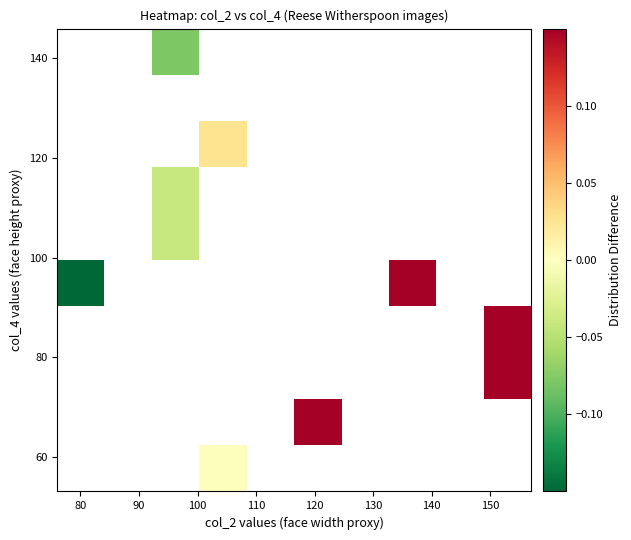

How many data points does each series have?

10